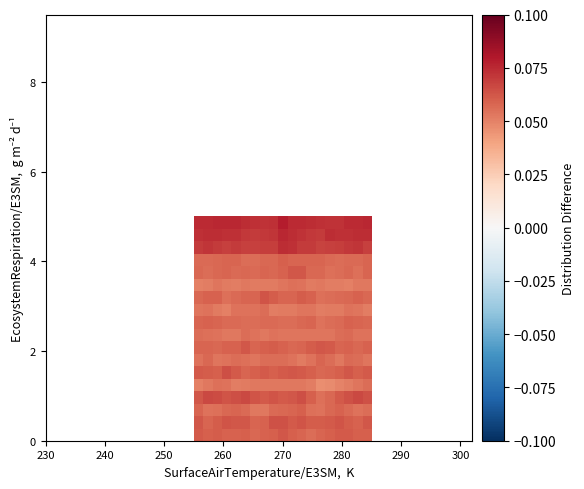

At how many categories does at least one series exceed 0?

19